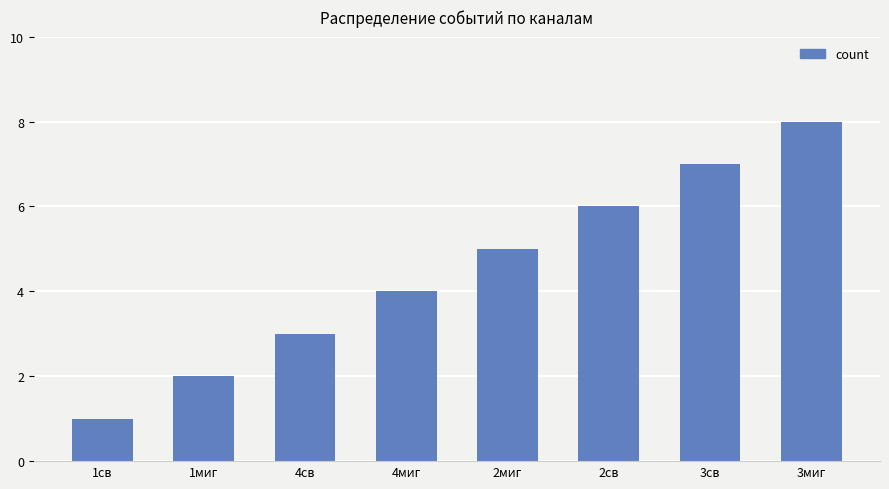

What is the difference between the second highest and second lowest values?

5